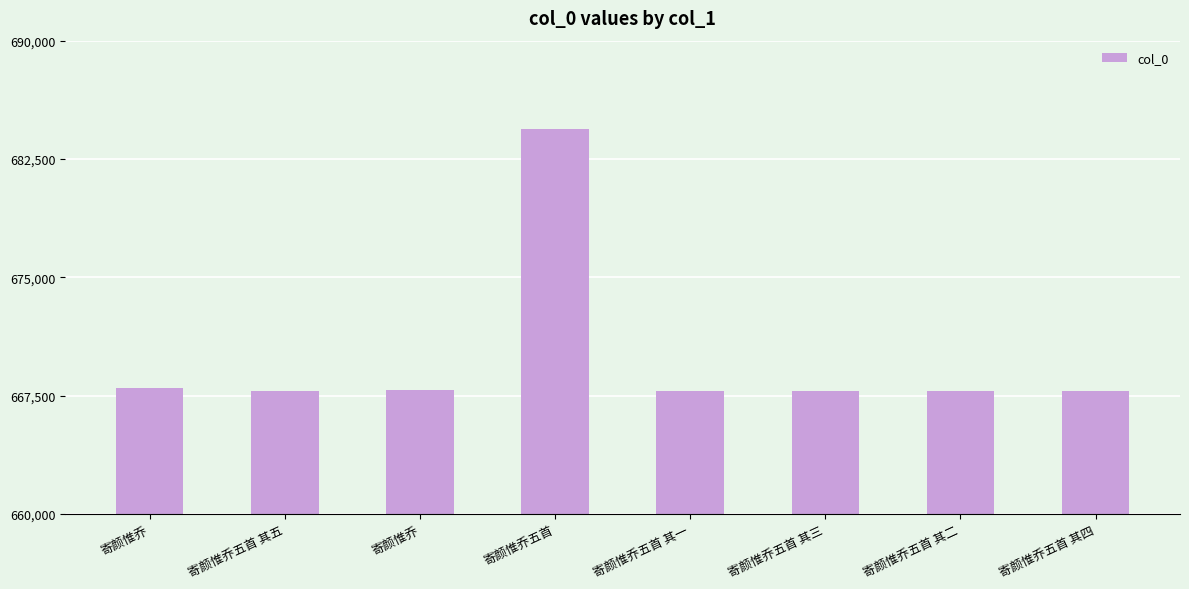

How many bars are there in total?

8